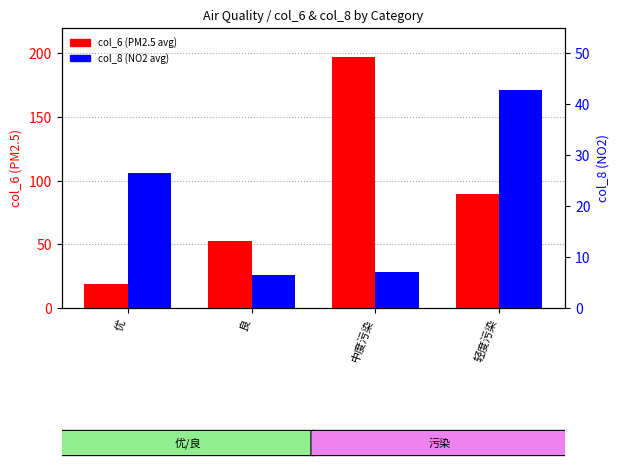

At which category is the sum across all series the highest?

中度污染